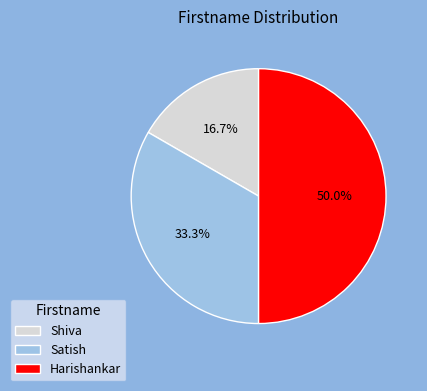

What percentage is the Shiva slice, to the nearest percent?

17%